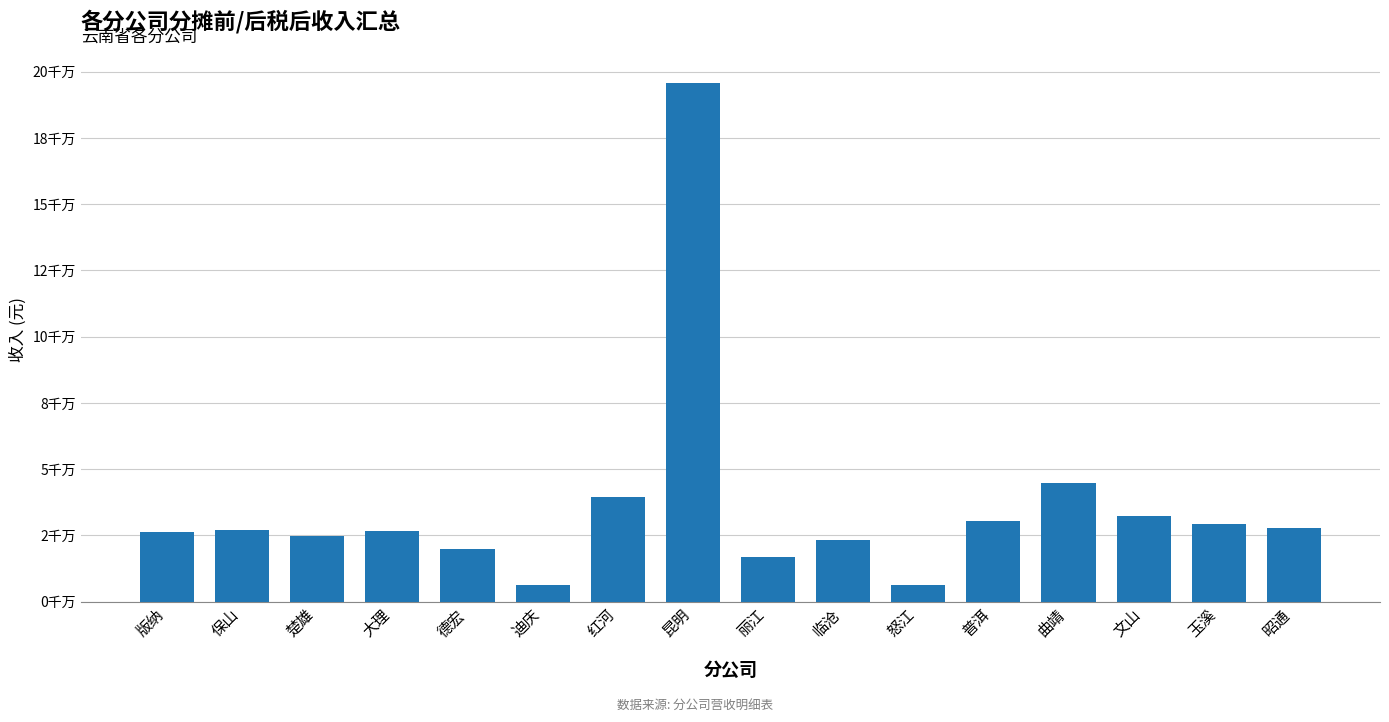

Approximately how many times larger is the value at 大理 compared to 昆明?

0.1